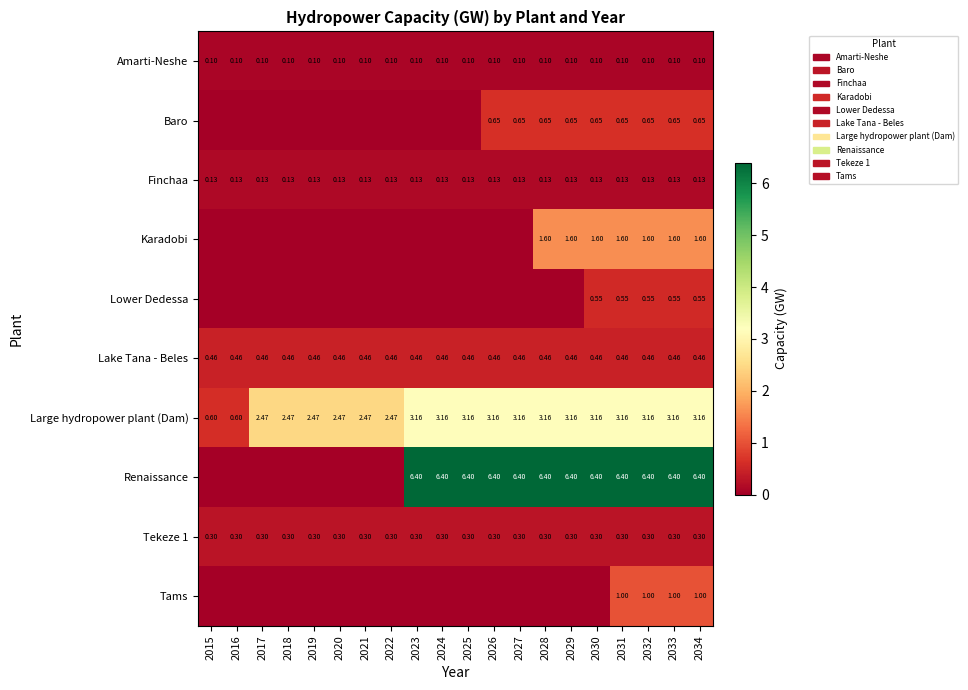

The Tams series shows 0.3 at 2015. True or false?

False